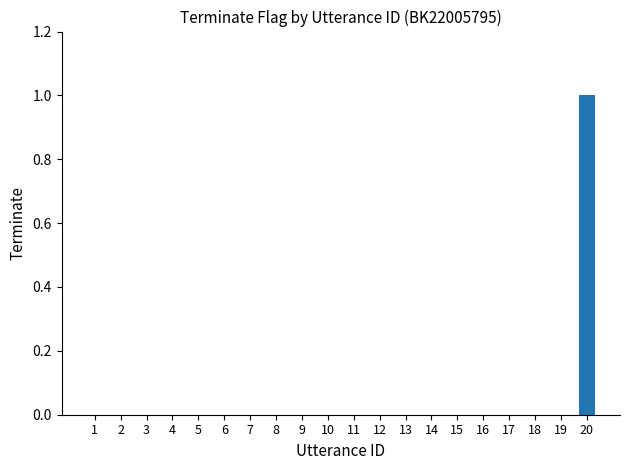

True or false: the data shows 0 at 4.

True